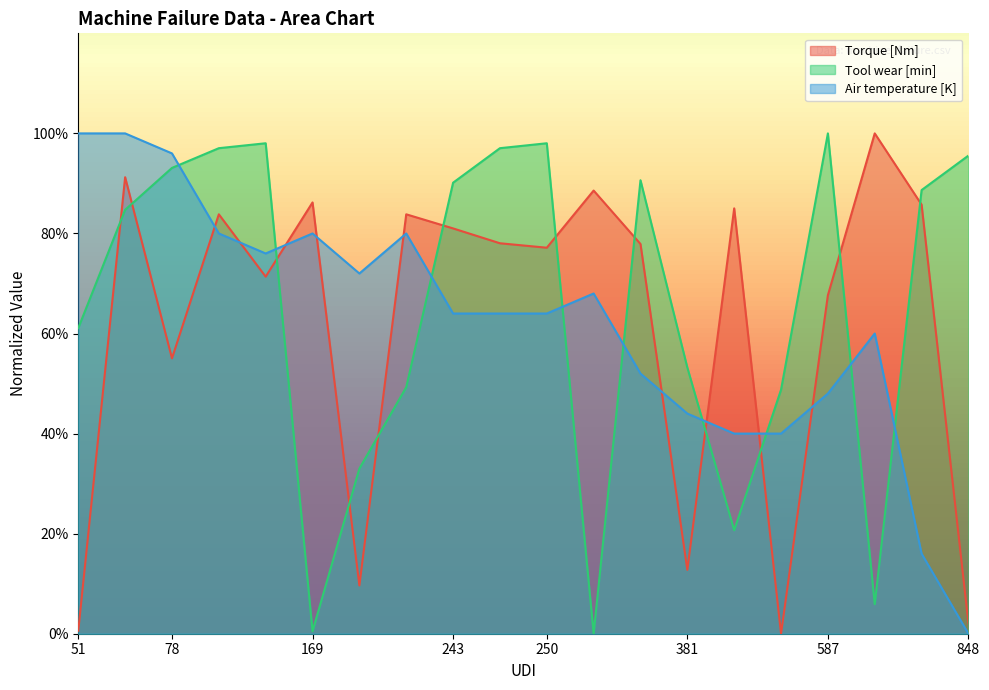

What are all the series names shown in the legend?

Torque [Nm], Tool wear [min], Air temperature [K]